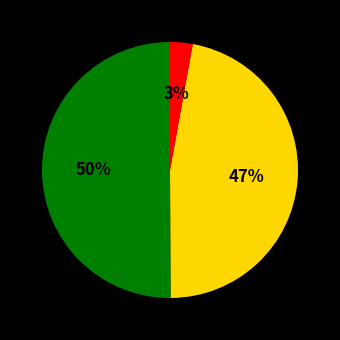

To the nearest percent, what is the difference between the largest and smallest slice percentages?

47%